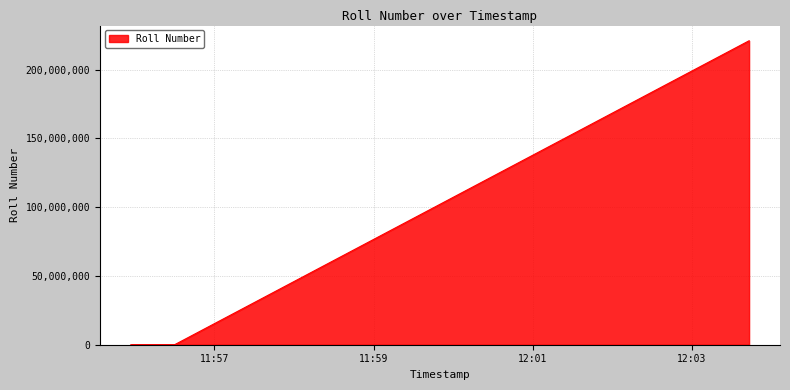

How many lines are shown in the chart?

1